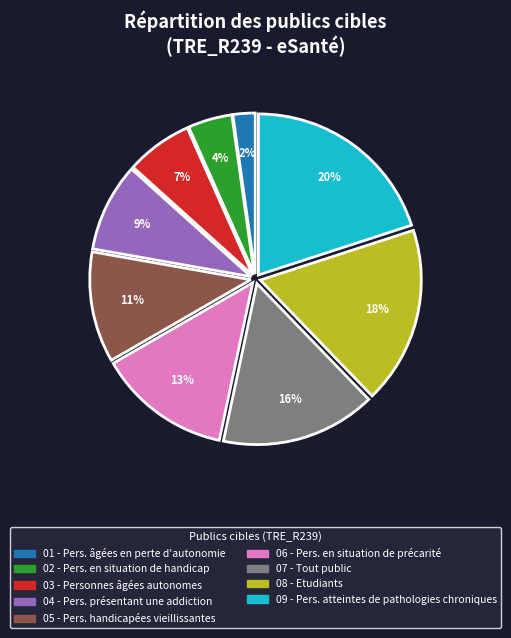

Is 06 - Pers. en situation de précarité the majority of the pie?

No